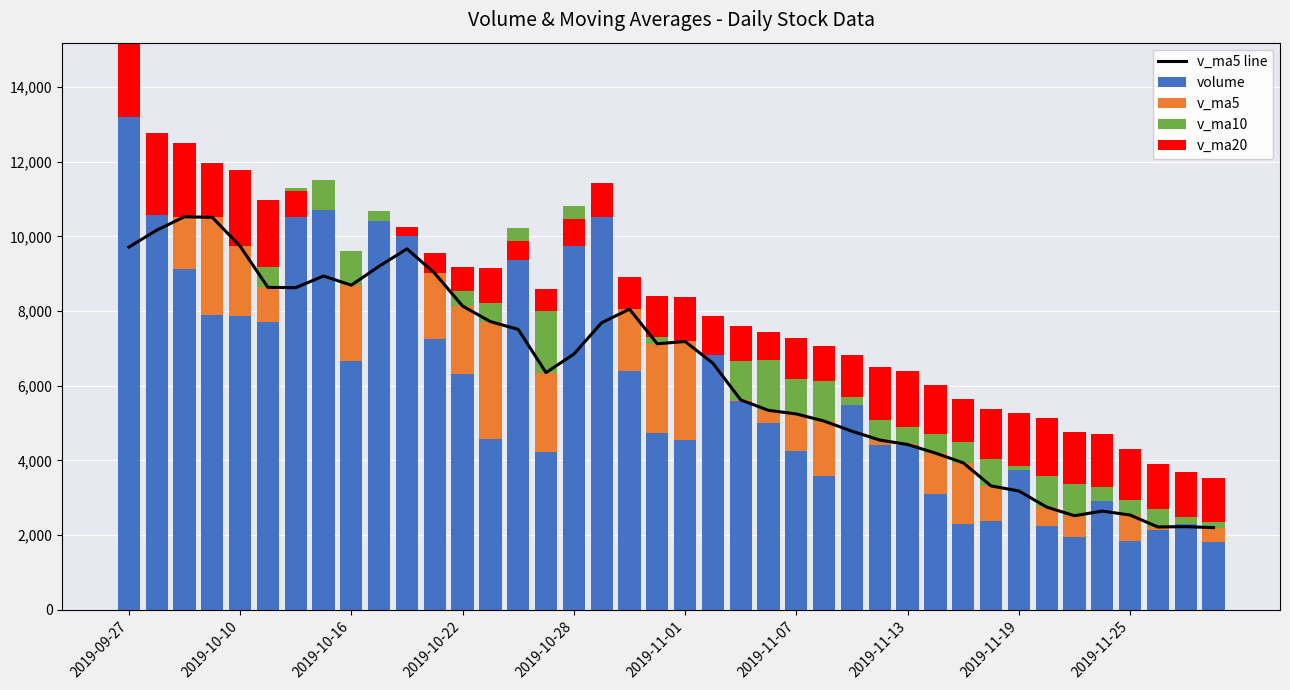

How many distinct data groups are displayed?

5